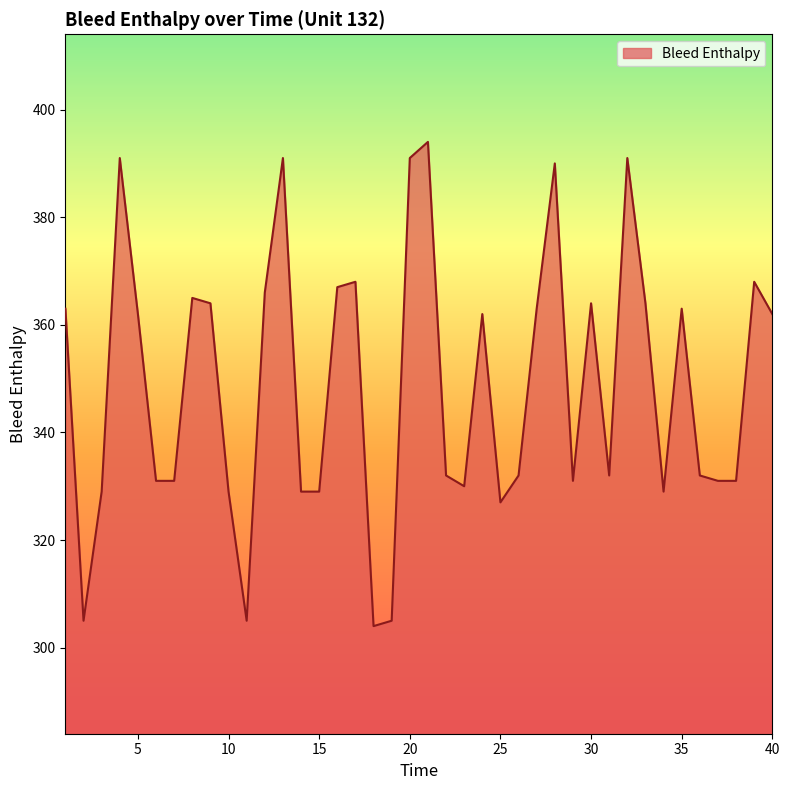

What is the smallest value displayed?

304